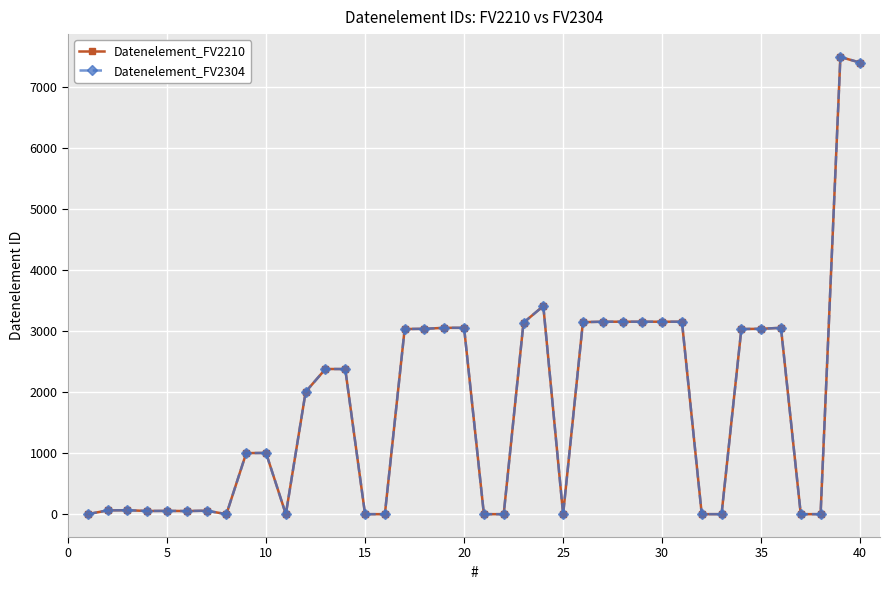

Does the chart have visible grid lines?

Yes